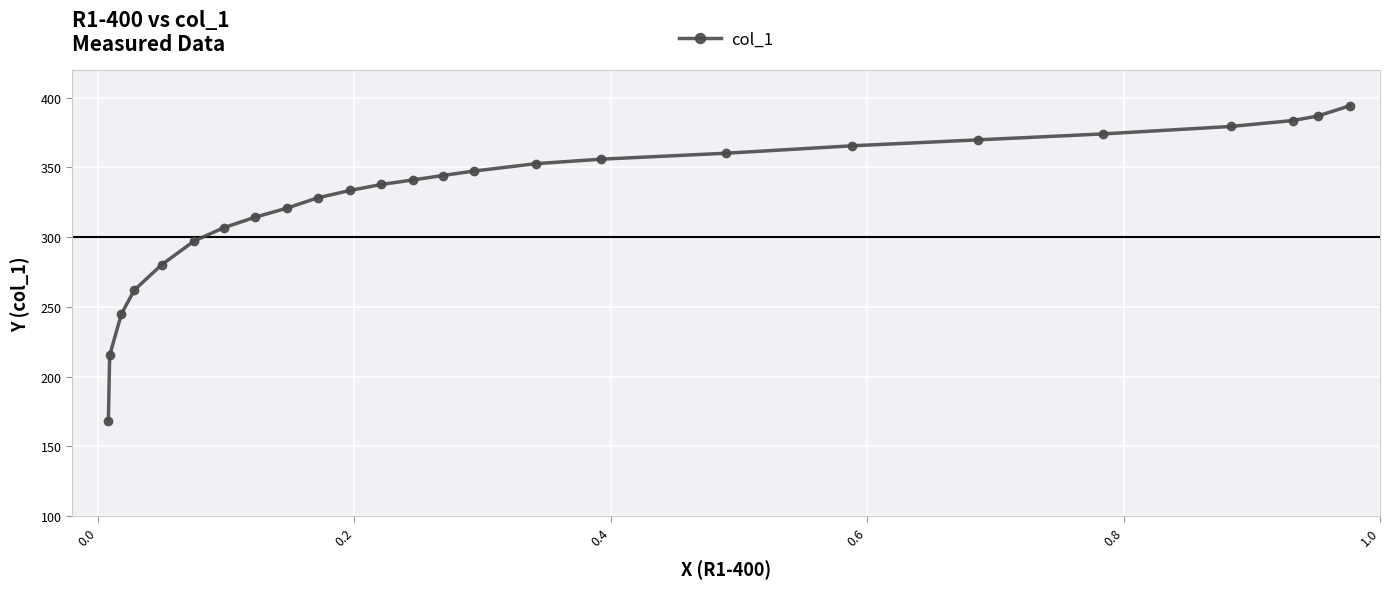

What is the value of the 22nd point from the left?

379.4